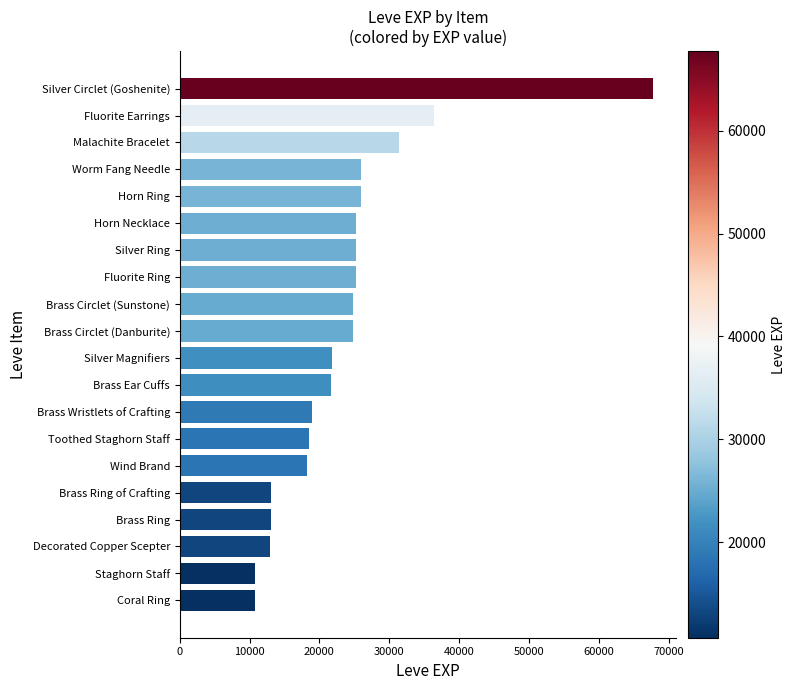

The value at Brass Ear Cuffs is 21600. True or false?

True